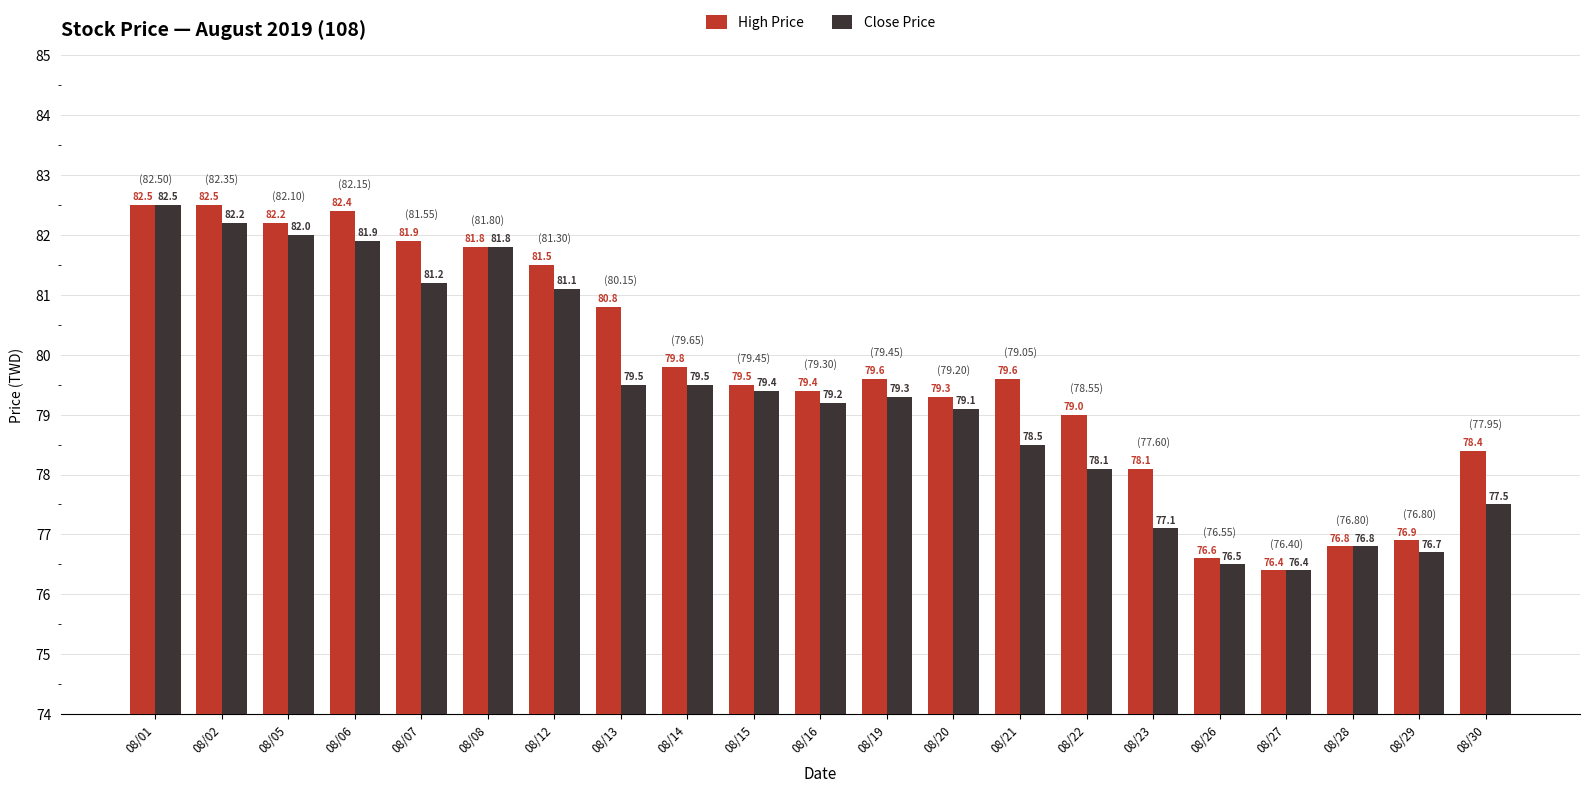

Does the chart contain stacked bars?

No